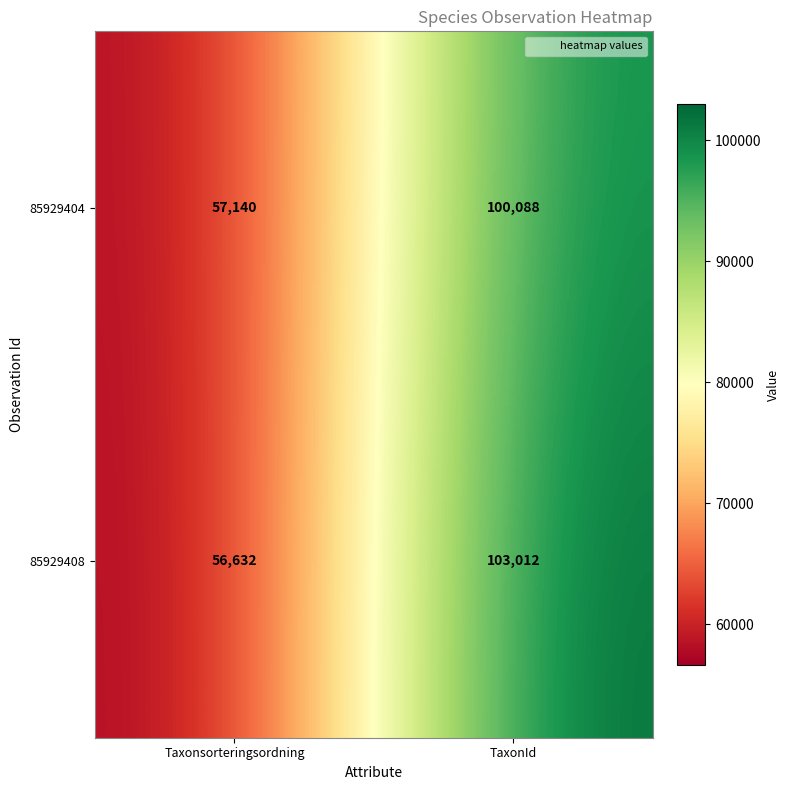

Is it true that 85929408 equals 14980 at Taxonsorteringsordning?

False